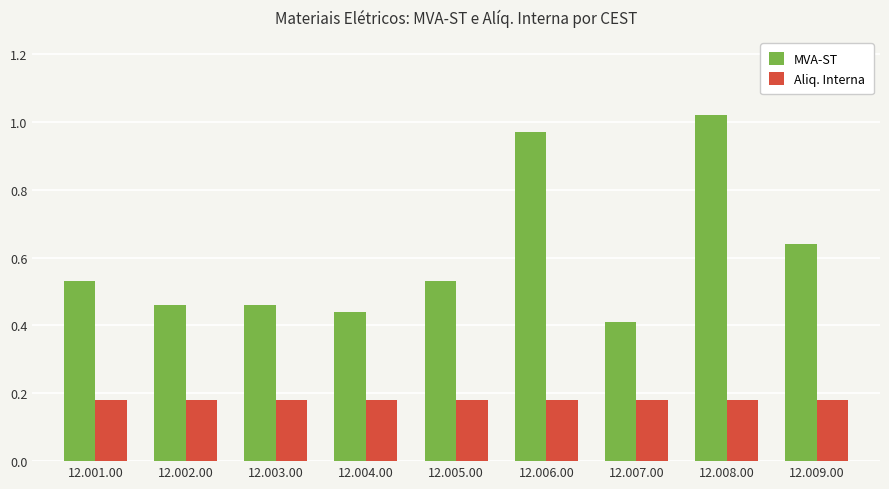

Rank the series by their maximum value, from lowest to highest.

Aliq. Interna, MVA-ST